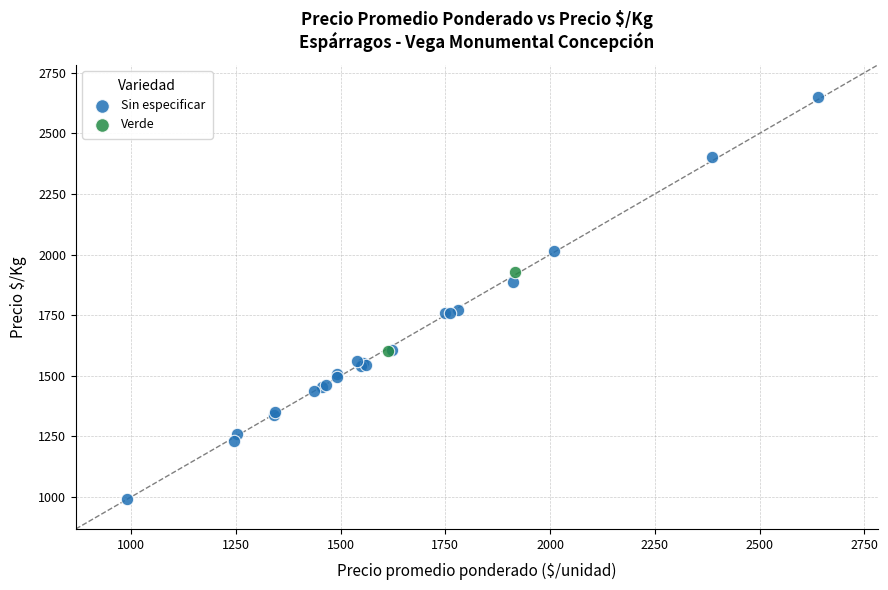

What are all the series names shown in the legend?

Sin especificar, Verde